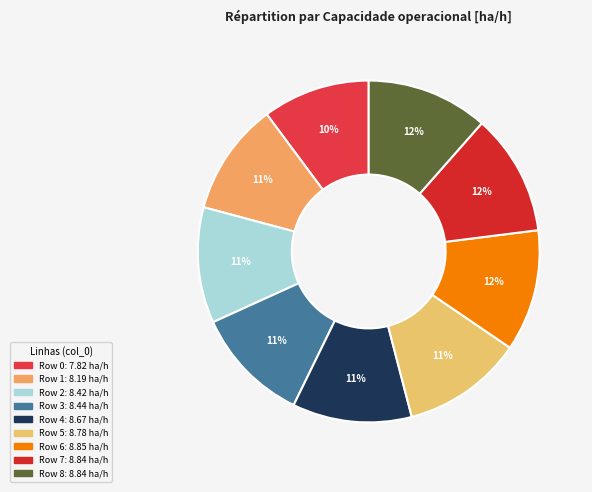

Rank the categories by value from highest to lowest.

6, 7, 8, 5, 4, 3, 2, 1, 0